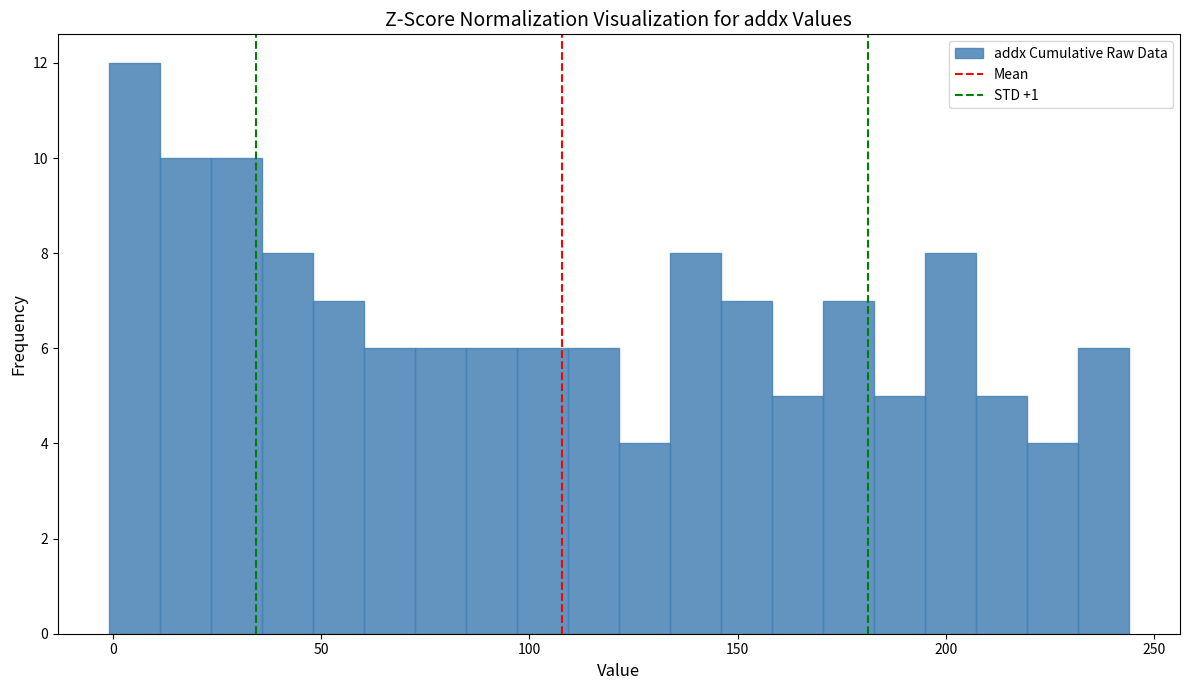

Read against the x-axis, roughly where is the centre of the tallest bar?

5